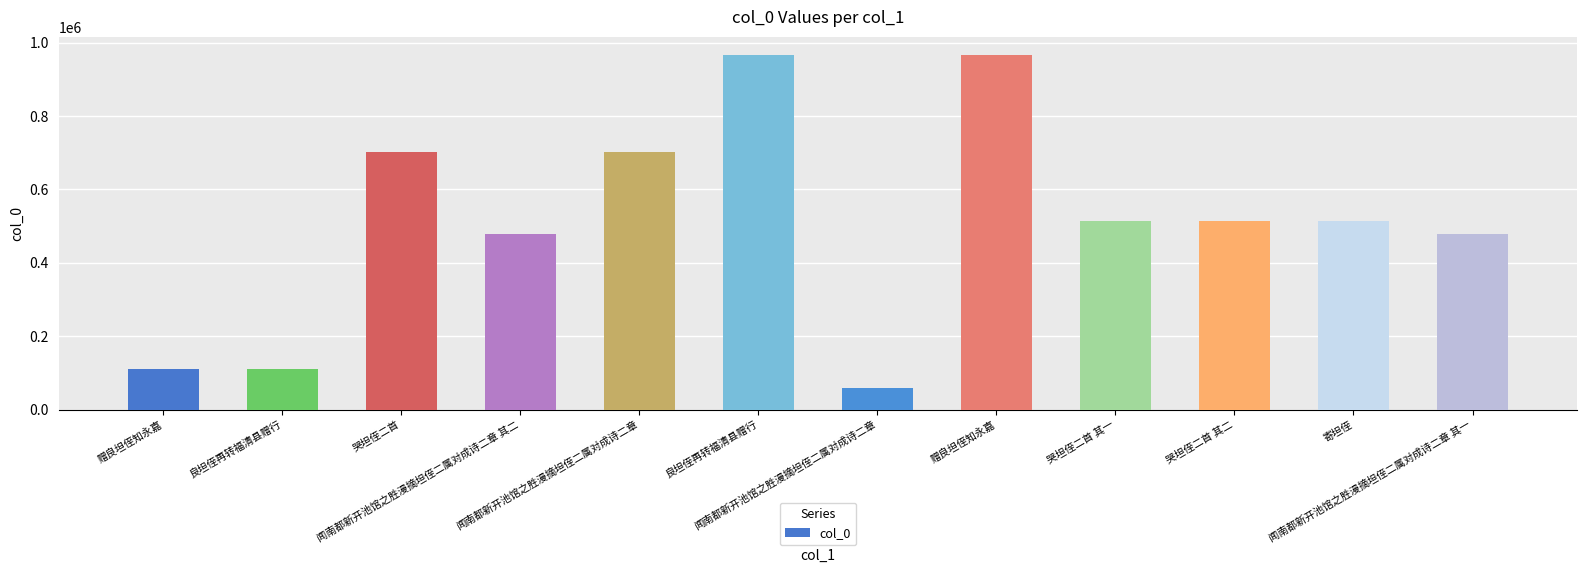

How many categories are shown in the chart?

12